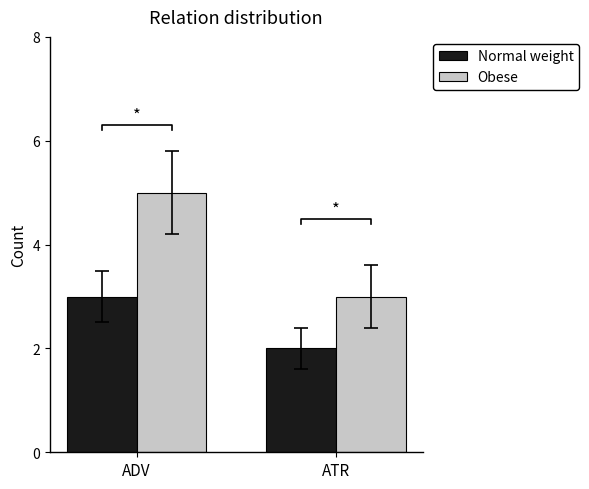

Which label corresponds to the smallest value in the chart?

ATR